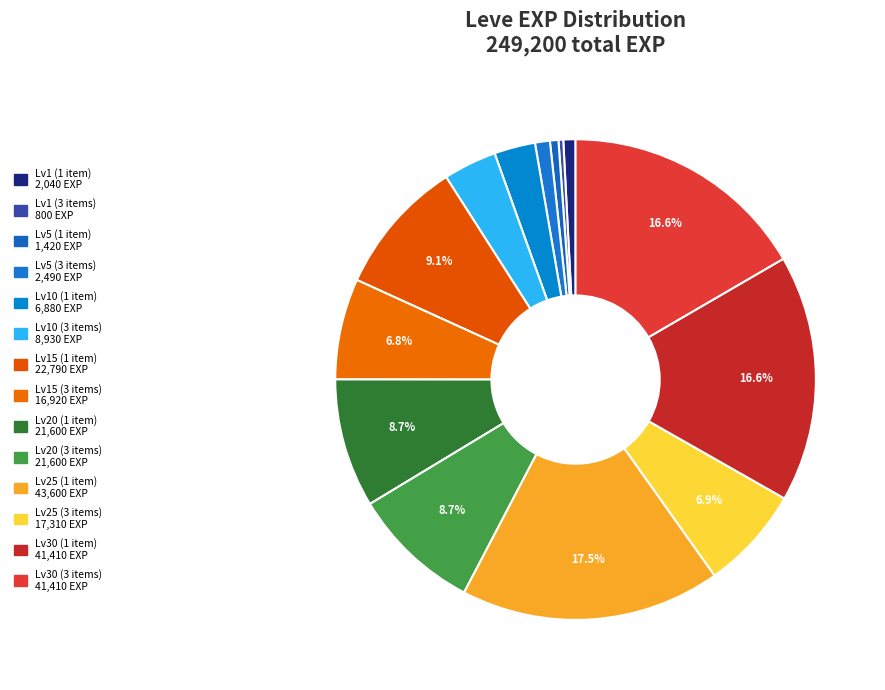

Count the number of slices in the pie.

14